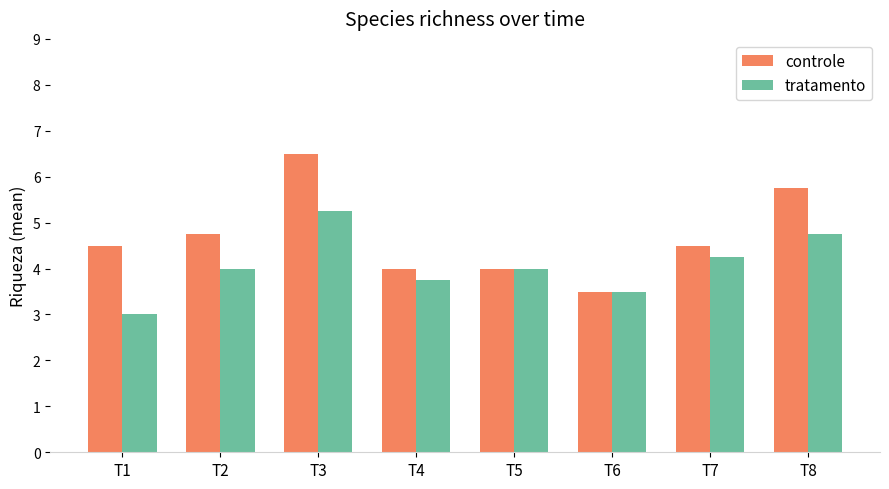

Which series changed the most between T3 and T7?

controle